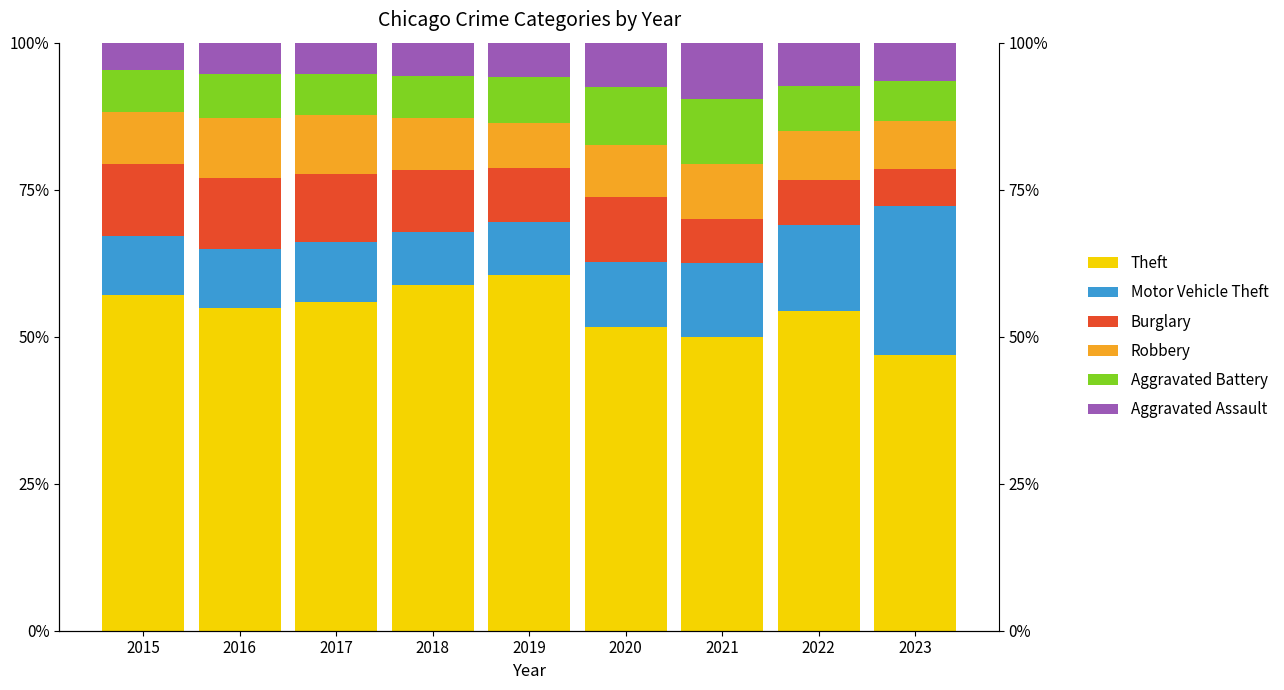

List the series in order of their peak value, highest first.

Theft, Motor Vehicle Theft, Burglary, Aggravated Battery, Robbery, Aggravated Assault